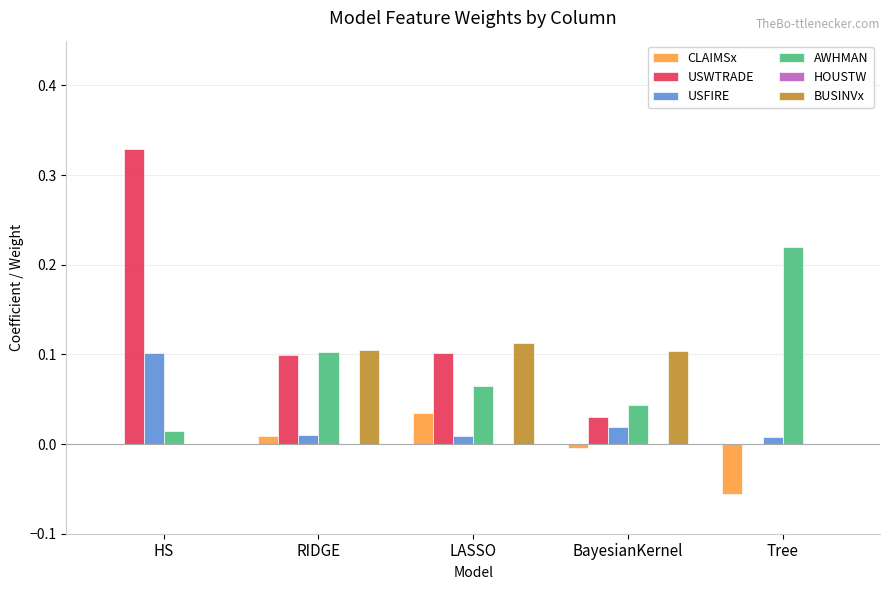

At which category is the sum across all series the highest?

HS